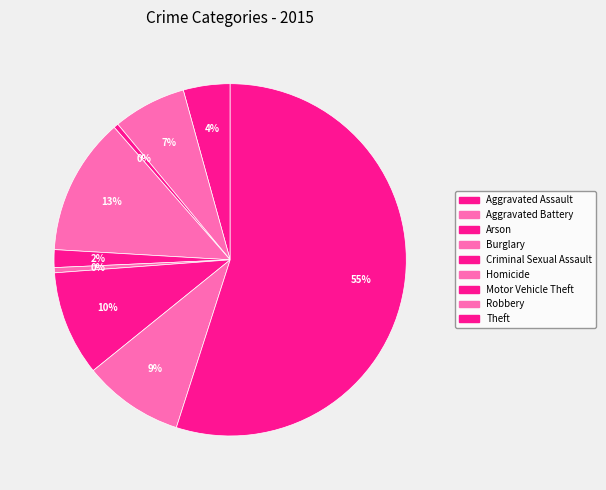

The Robbery slice represents 4% of the pie. True or false?

False